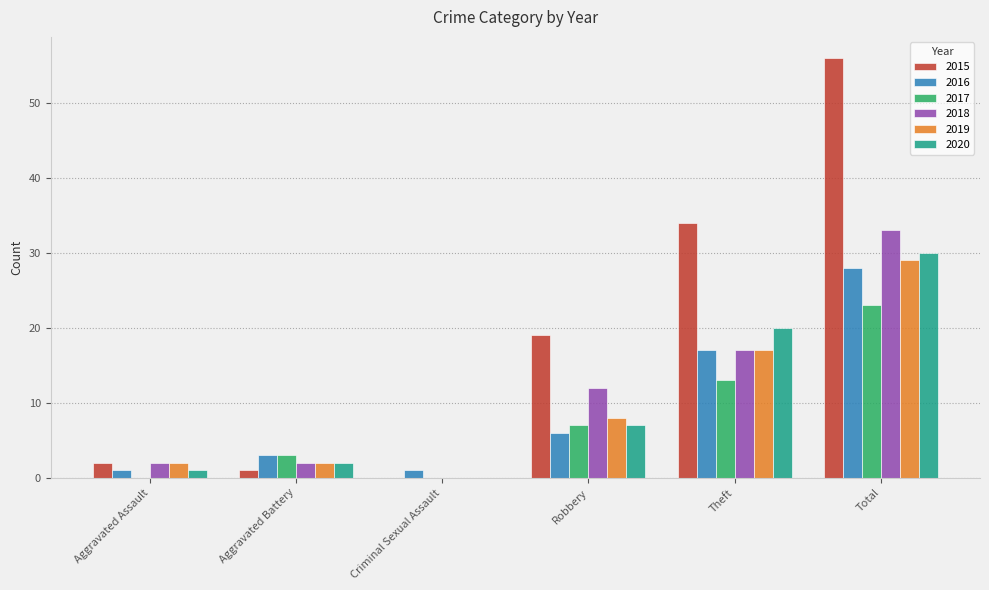

True or false: 2018 has a value of 0 at Criminal Sexual Assault.

True